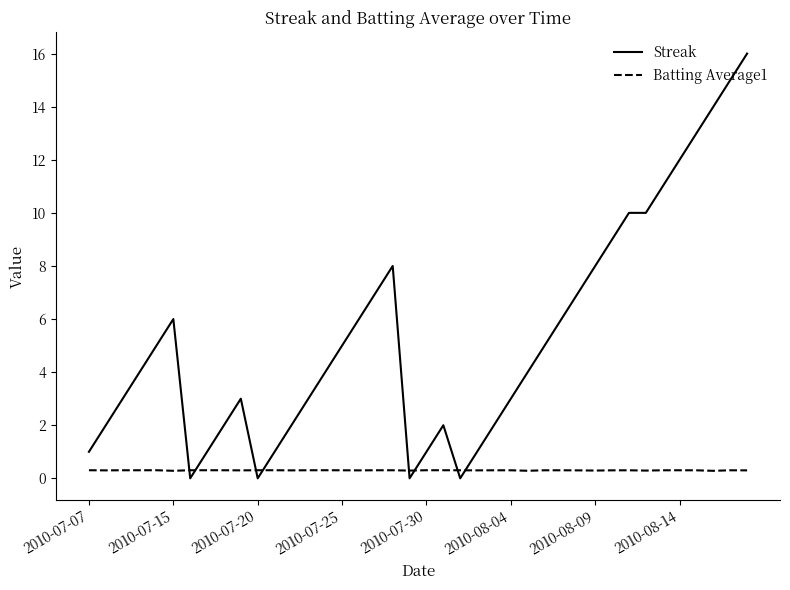

List the series in order of their overall mean, lowest first.

Batting Average1, Streak